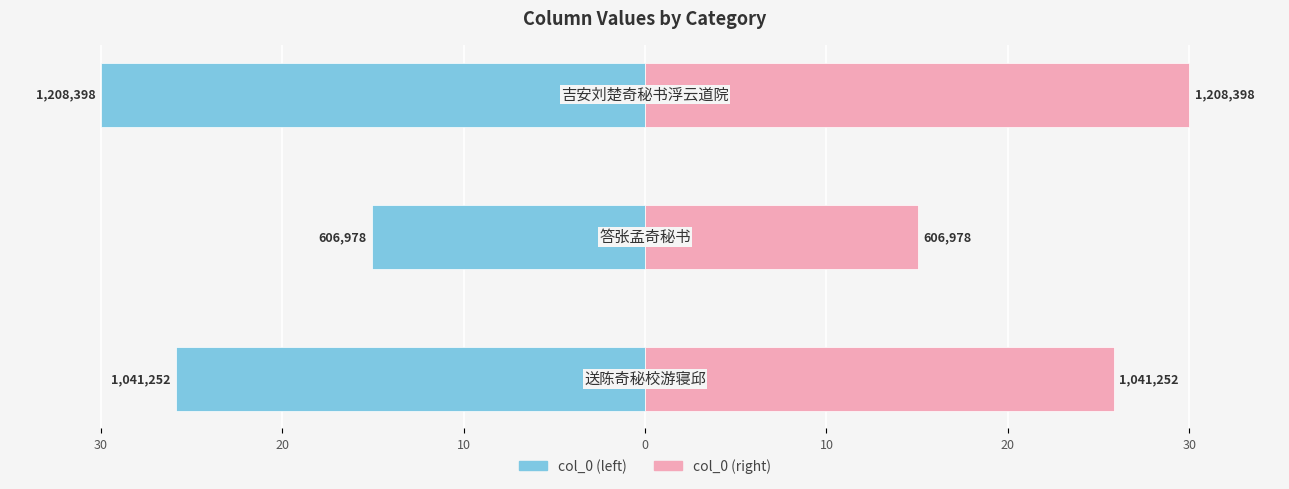

How many groups of bars are there?

3